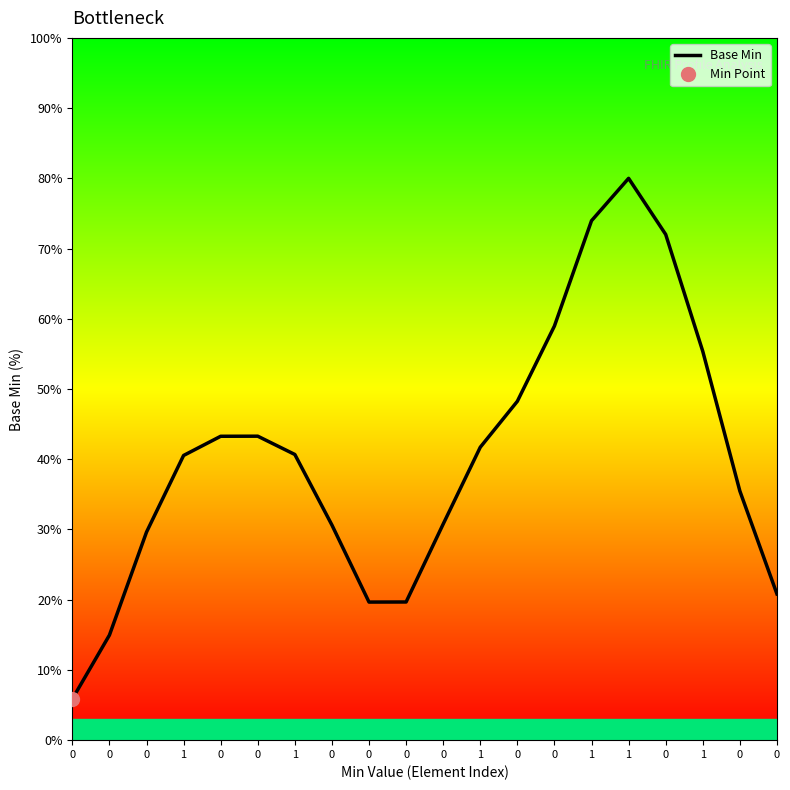

What is the sum of all values?

805.5